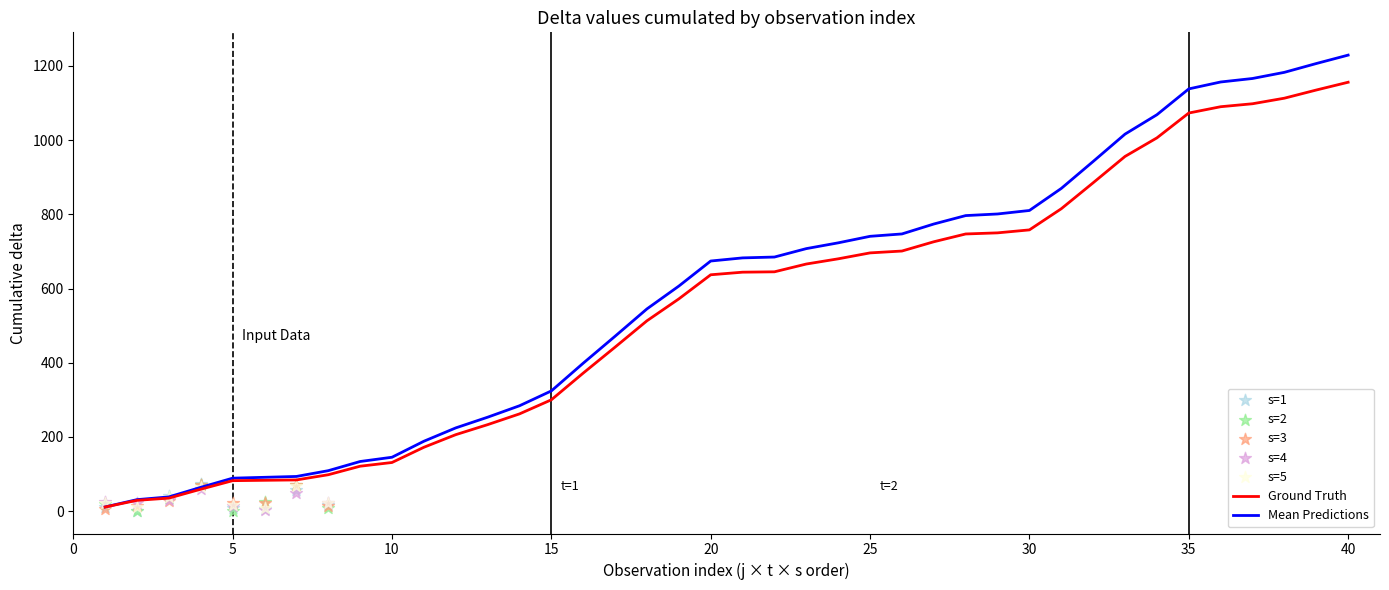

Which series has the widest spread of Y values?

Mean Predictions